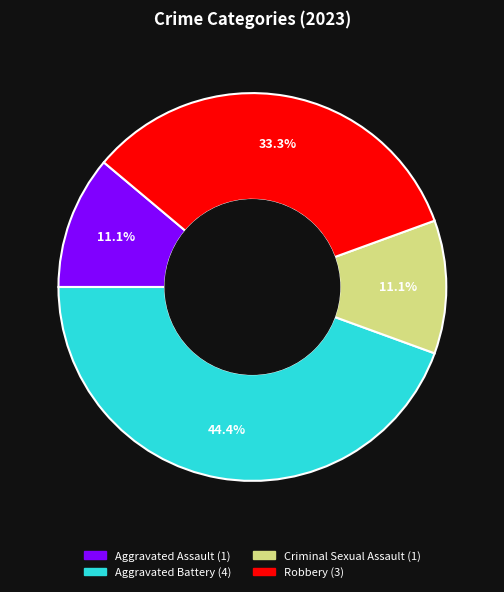

Count the number of slices in the pie.

4